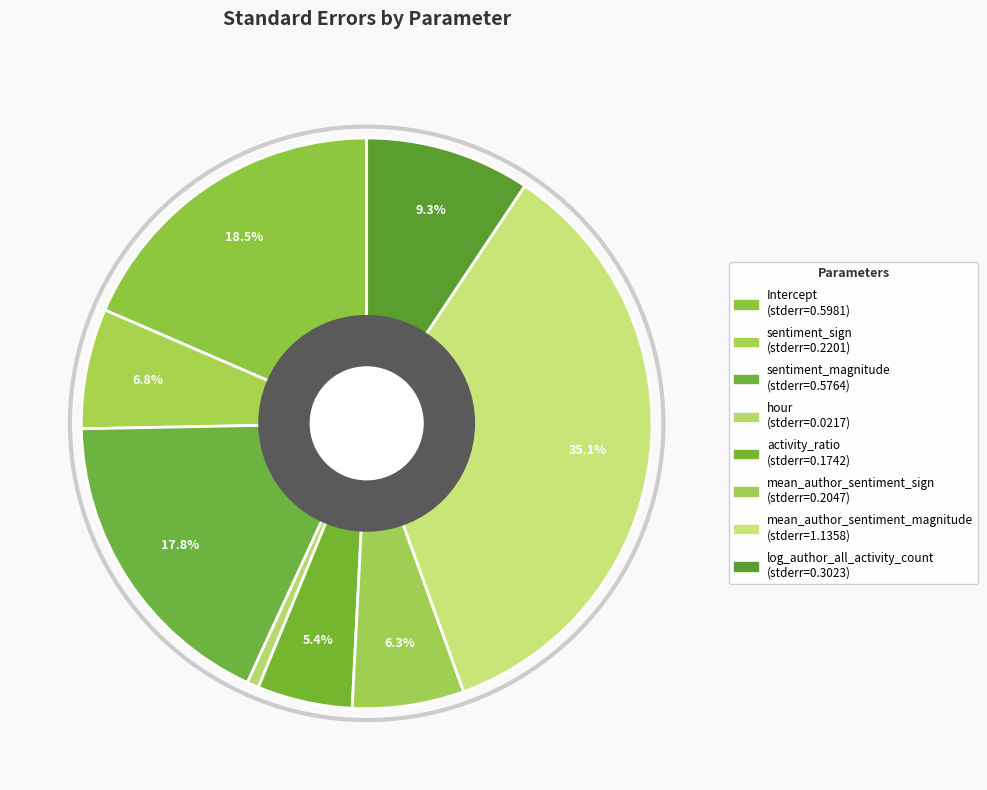

Does any single category account for the majority?

No